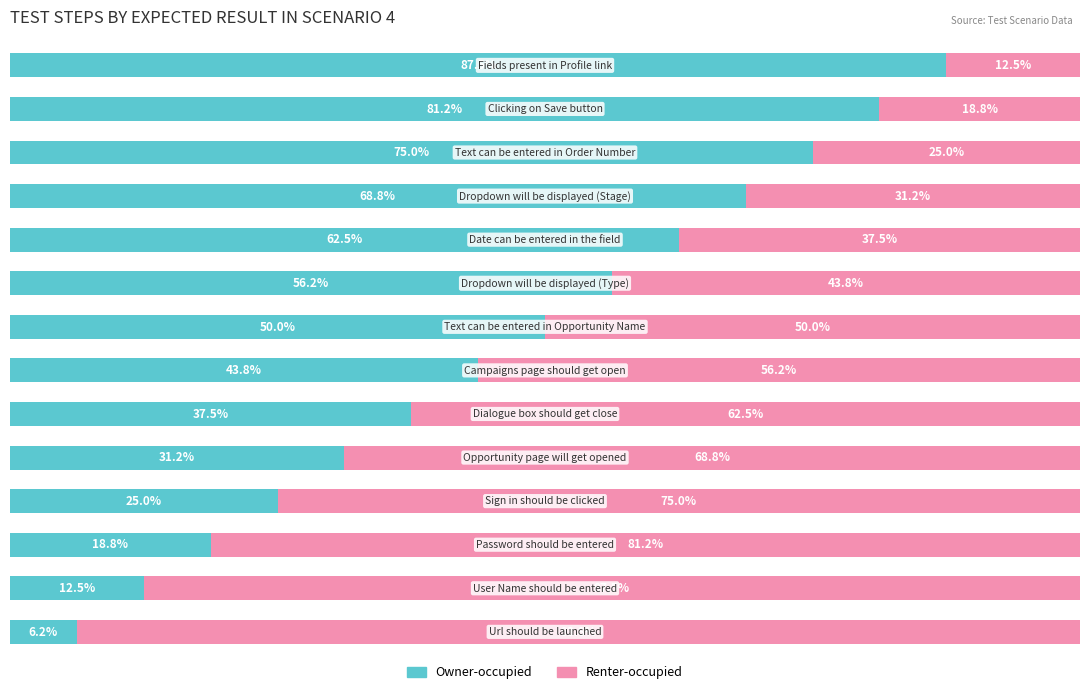

What is the difference between the maximum and minimum values in the Renter-occupied series?

81.2